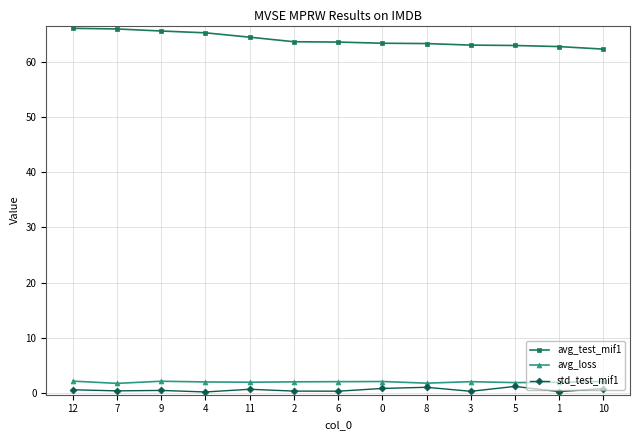

Which series has the largest total across all categories?

avg_test_mif1